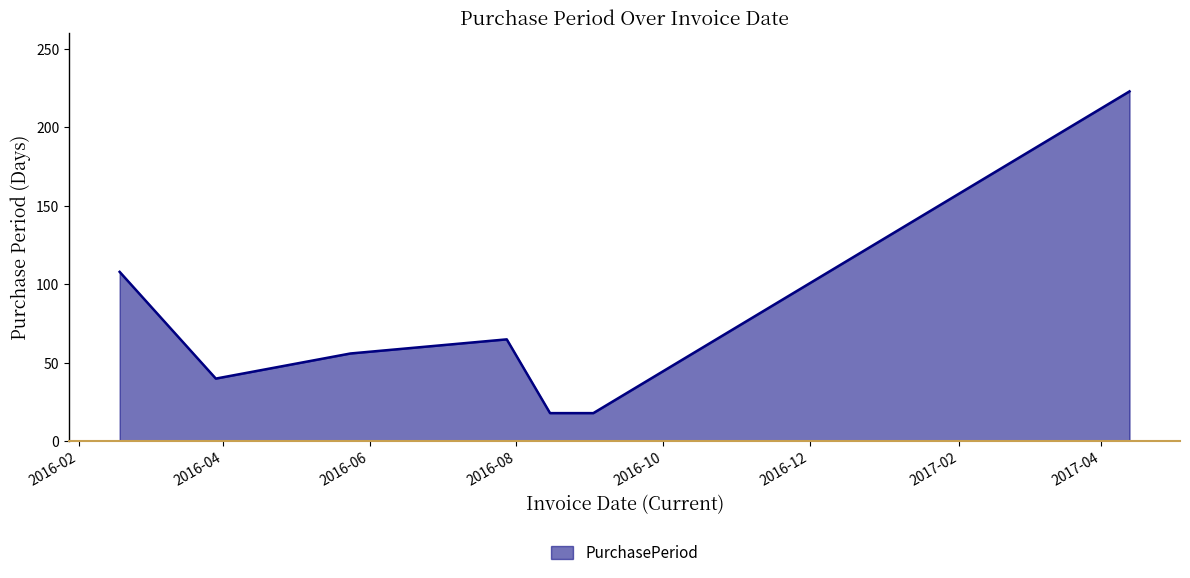

What is the difference between the maximum and minimum values?

205